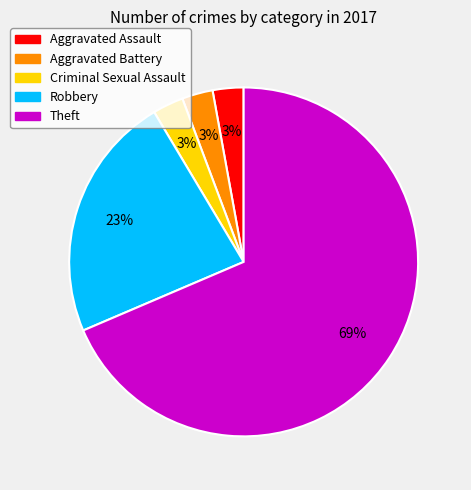

True or false: Theft accounts for 69% of the total.

True